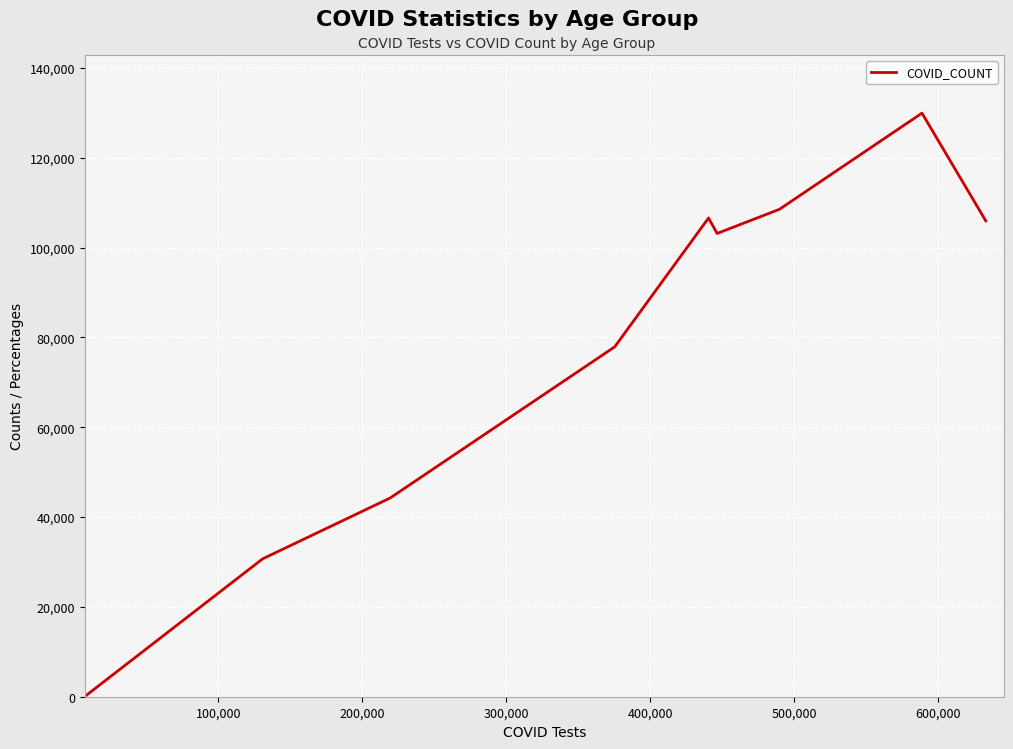

What is the smallest value displayed?

146